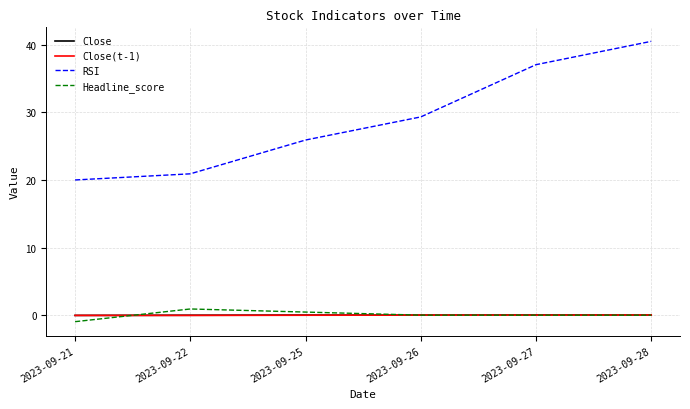

Count the number of categories in the chart.

6